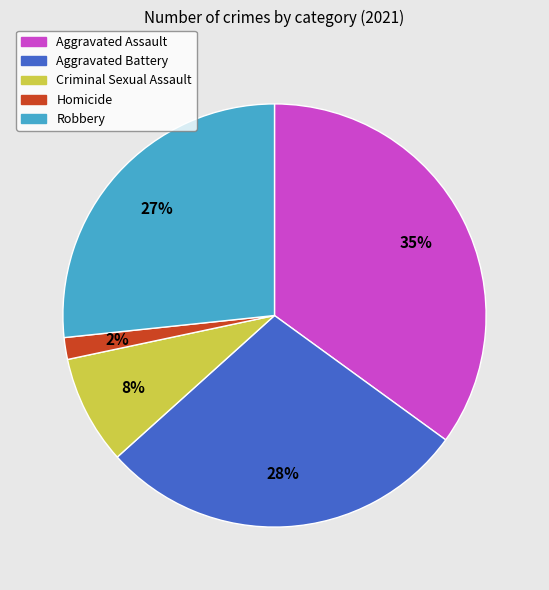

Which category has the biggest portion of the pie?

Aggravated Assault